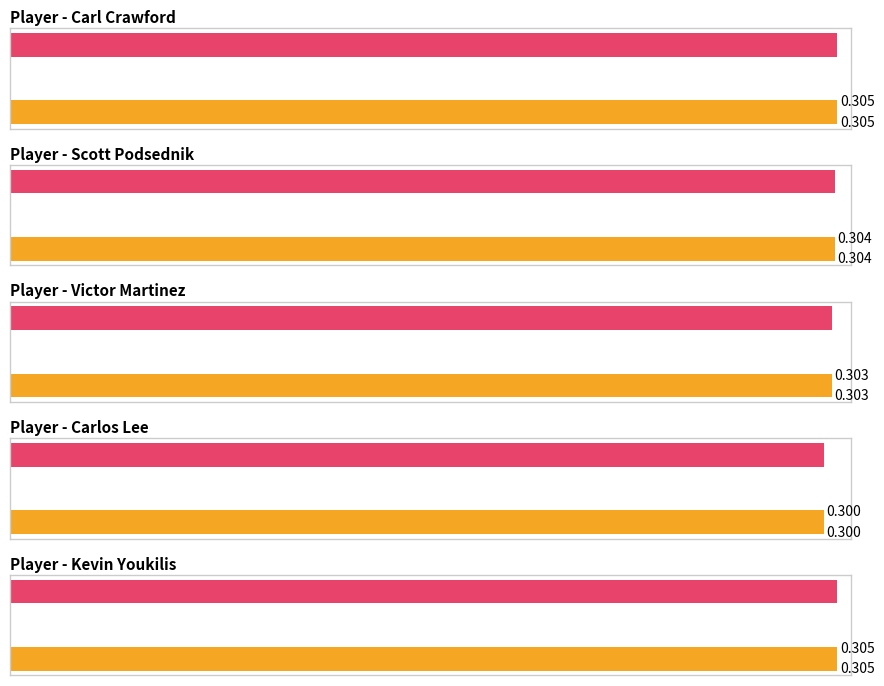

How many distinct data groups are displayed?

5